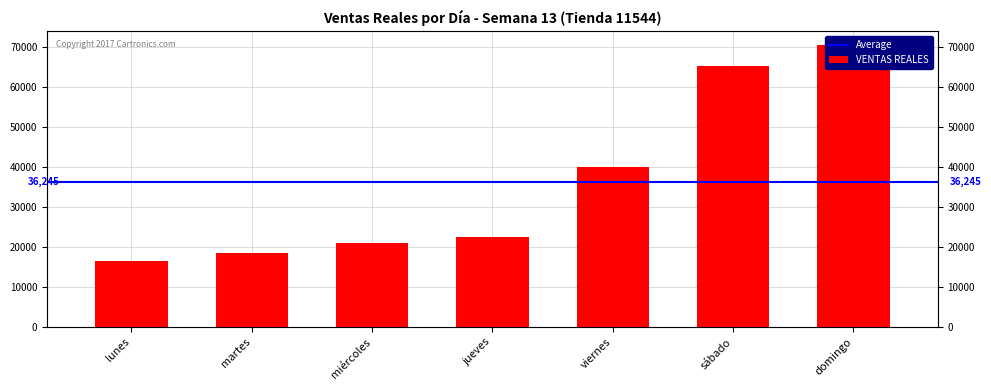

What is the greatest value displayed?

70345.0